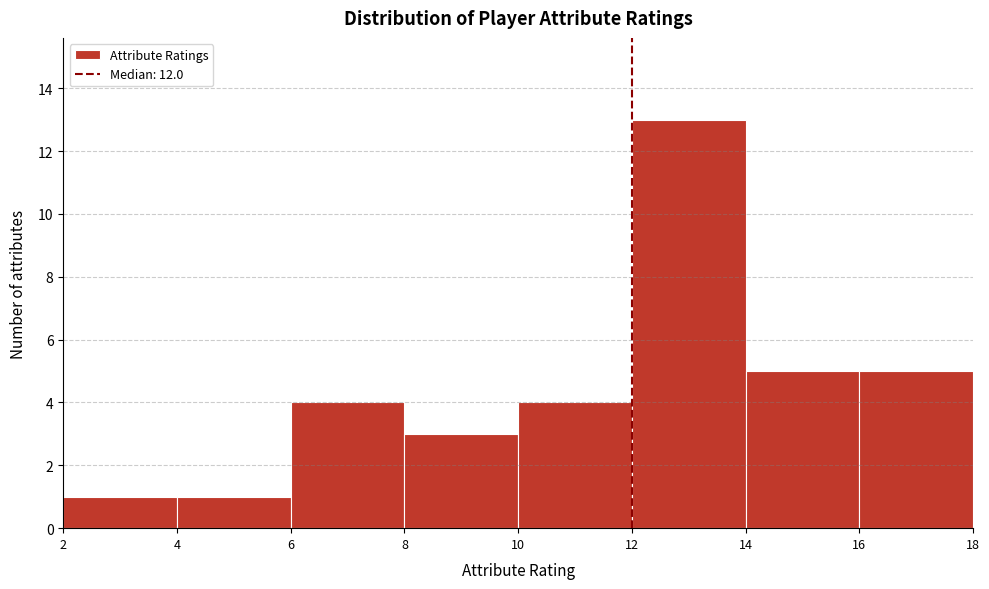

Reading left to right, transcribe this chart: for each bar, give the range it covers on the x-axis and its height. The values are not printed on the chart, so give them approximately, as read against the axis.

2 to 4: 1
4 to 6: 1
6 to 8: 4
8 to 10: 3
10 to 12: 4
12 to 14: 13
14 to 16: 5
16 to 18: 5